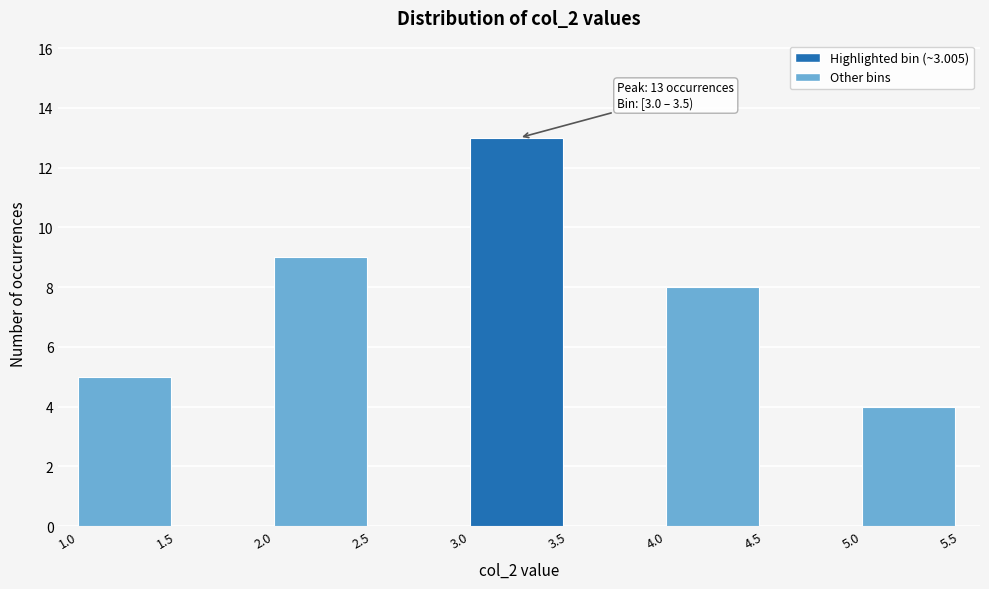

Which range on the x-axis has the tallest bar?

3.0 to 3.5